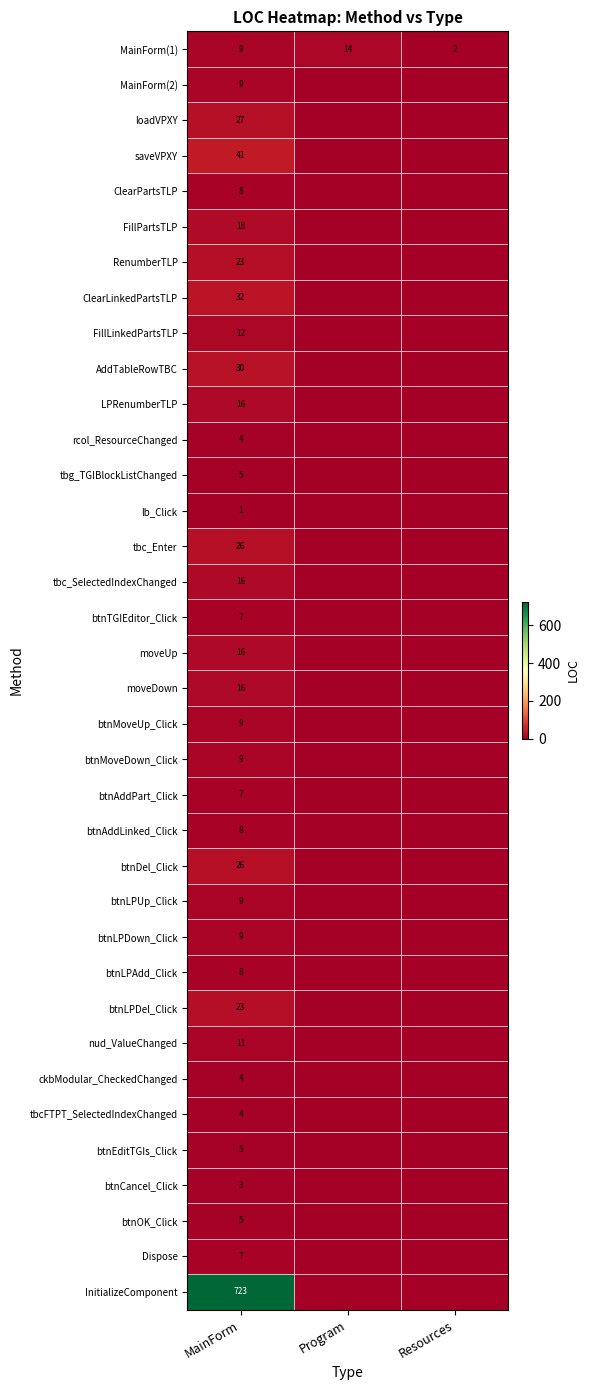

What is the total value across all series at MainForm?

1186